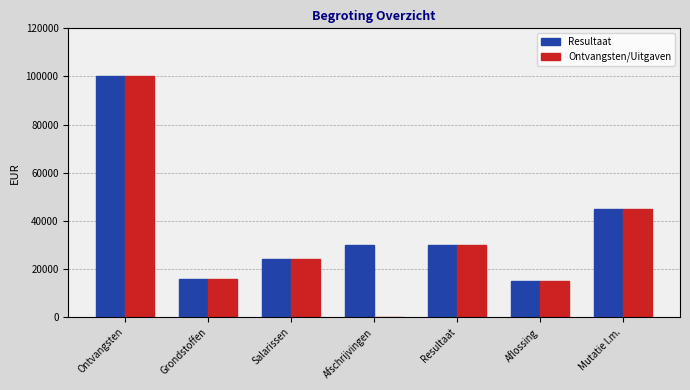

Which category has the highest value in the Ontvangsten/Uitgaven series?

Ontvangsten